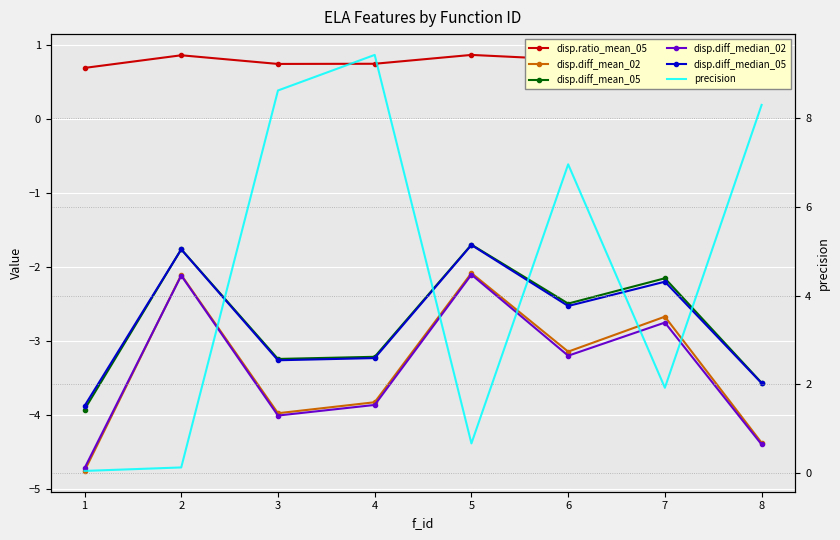

Which label corresponds to the smallest value in the chart?

1